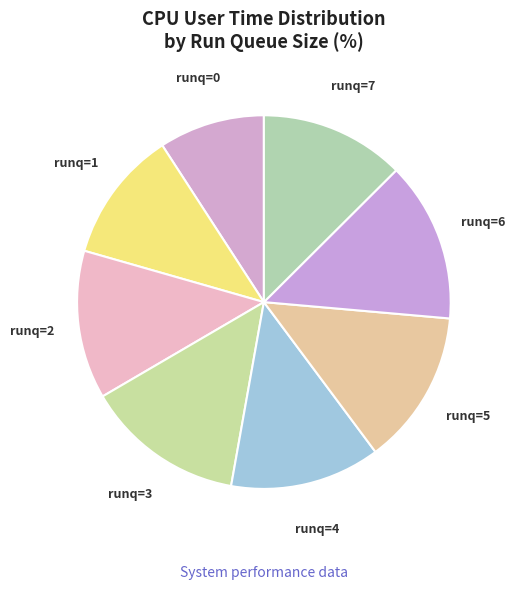

Combined, do runq=3 and runq=2 account for over 50%?

No